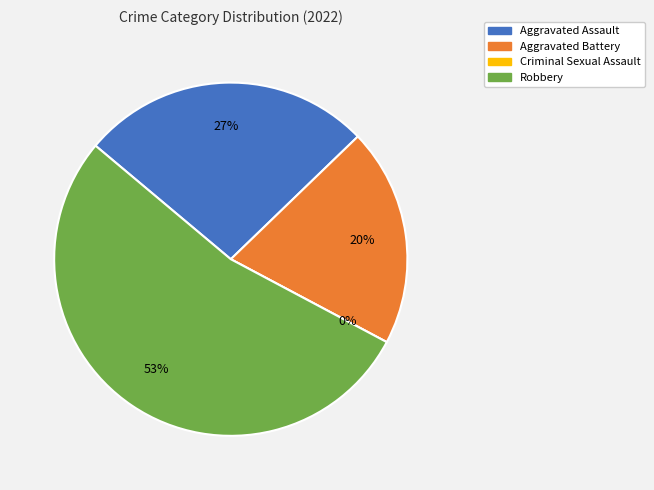

To the nearest percent, what percentage of the pie is Aggravated Battery?

20%